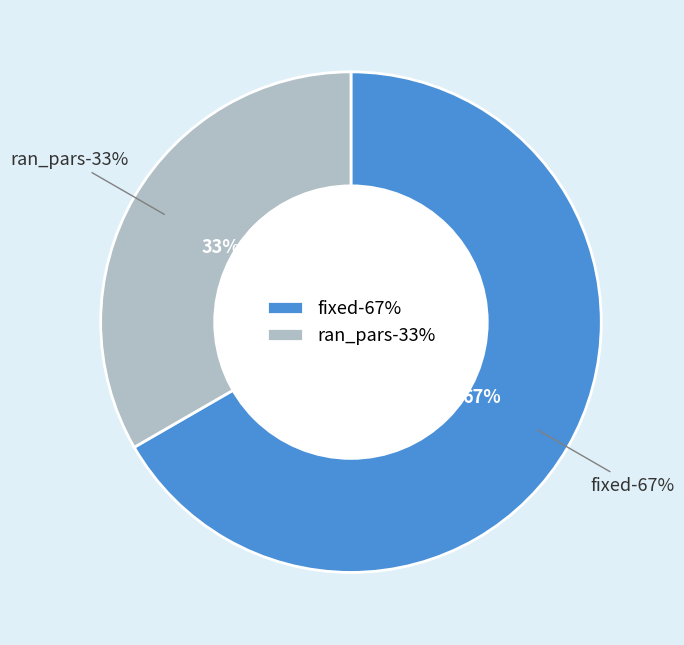

What percentage do fixed and ran_pars together represent?

100.0%